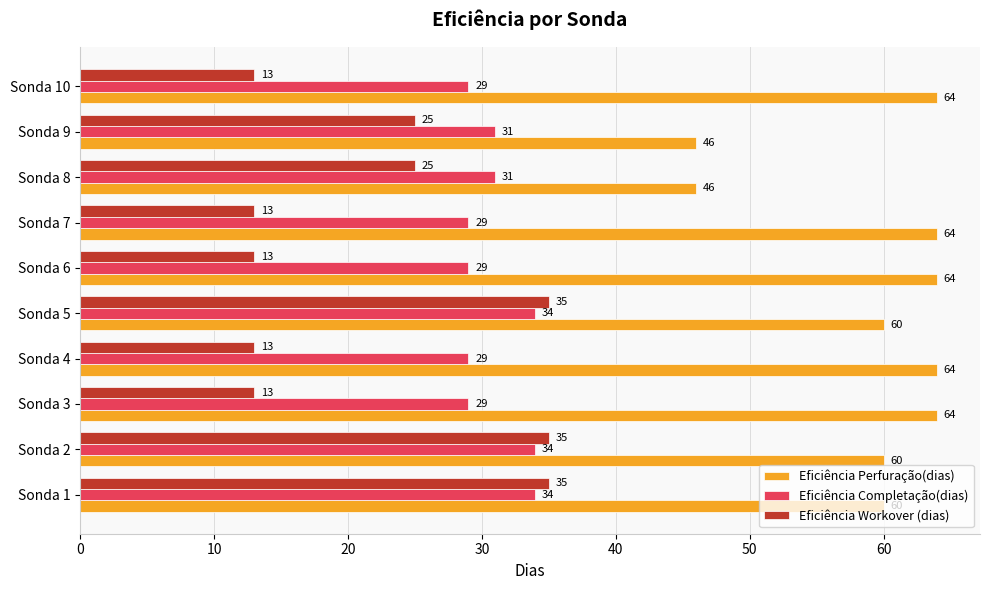

What are all the series names shown in the legend?

Eficiência Perfuração(dias), Eficiência Completação(dias), Eficiência Workover (dias)